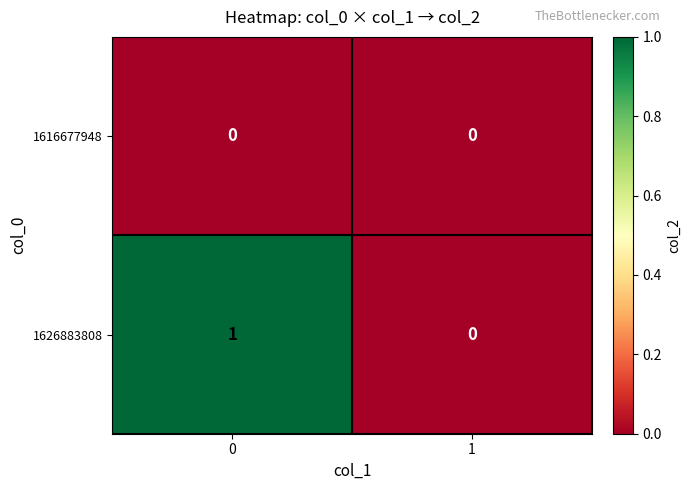

List the series in order of their overall mean, highest first.

1626883808, 1616677948